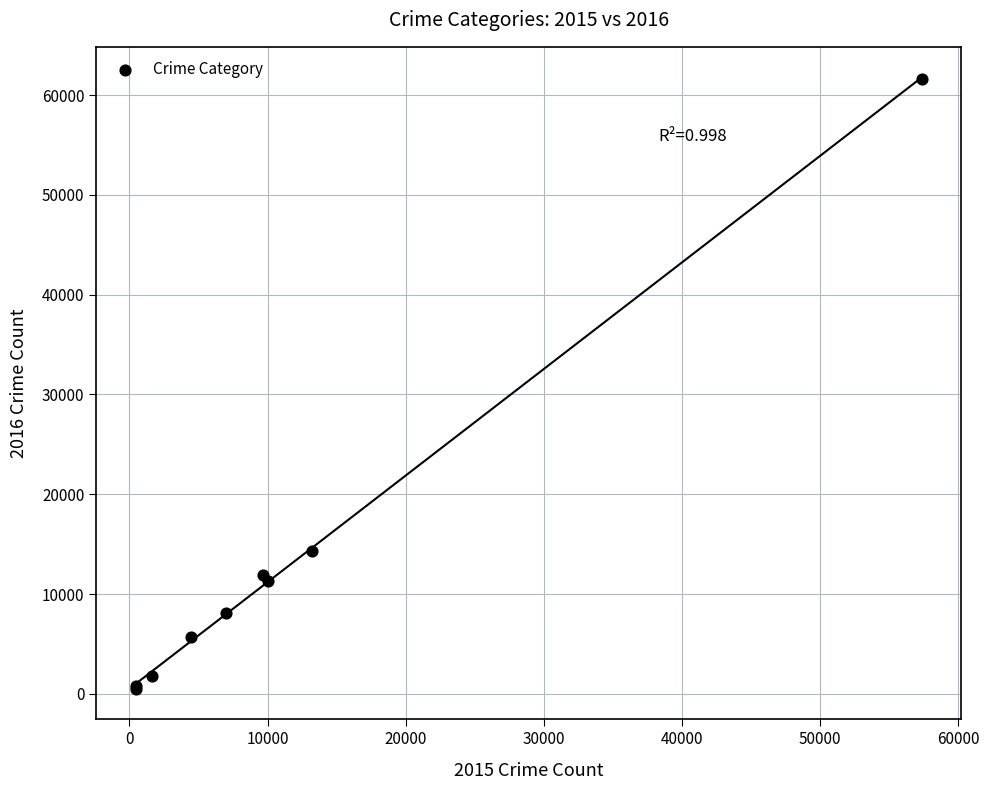

What Y value in the scatter plot is closest to 31066?

14289